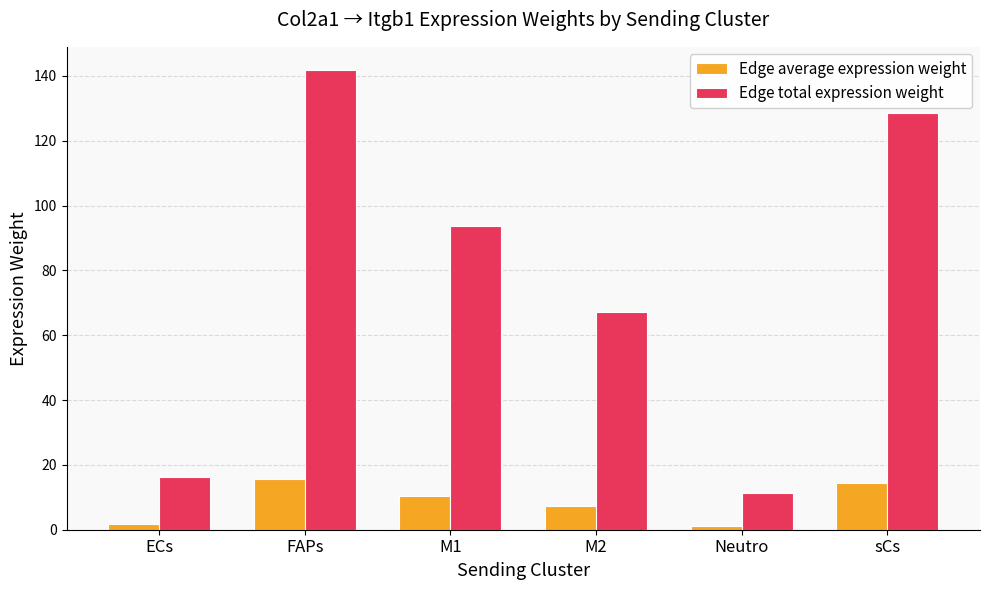

True or false: Edge total expression weight has a value of 16.1 at ECs.

True